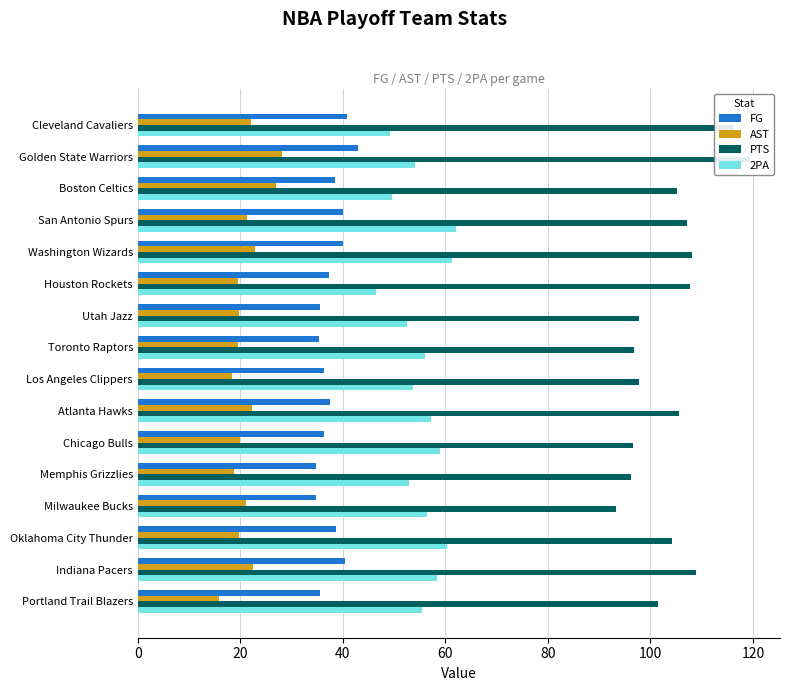

Between Golden State Warriors and Portland Trail Blazers, which series saw the biggest shift?

PTS